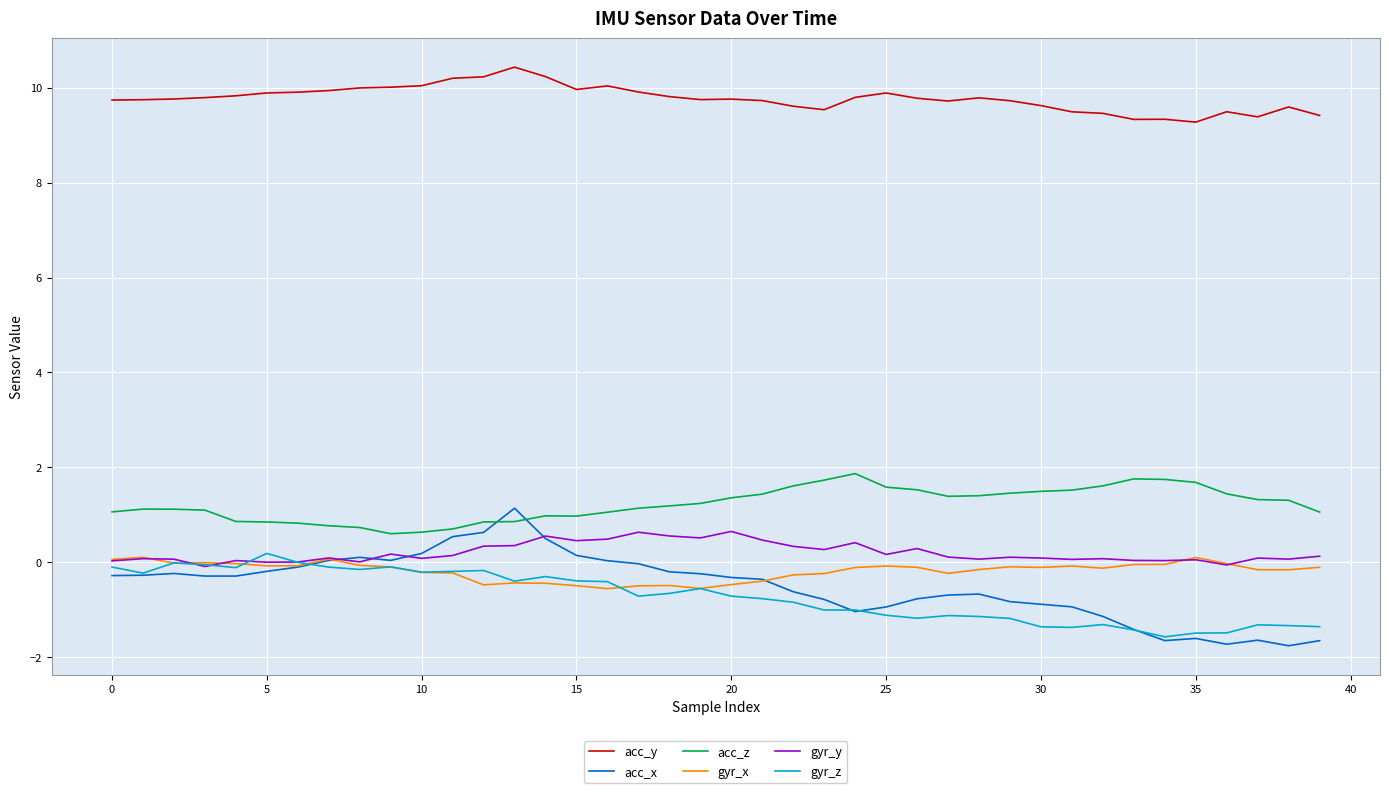

Which series has the widest spread of values?

acc_x